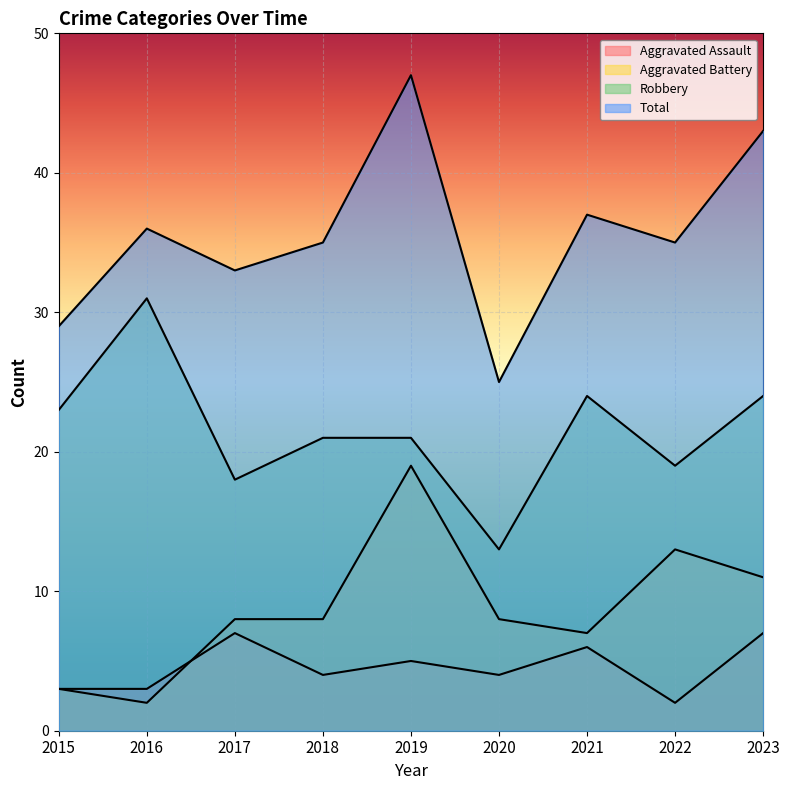

What is the difference between the second highest and second lowest values in the Total series?

14